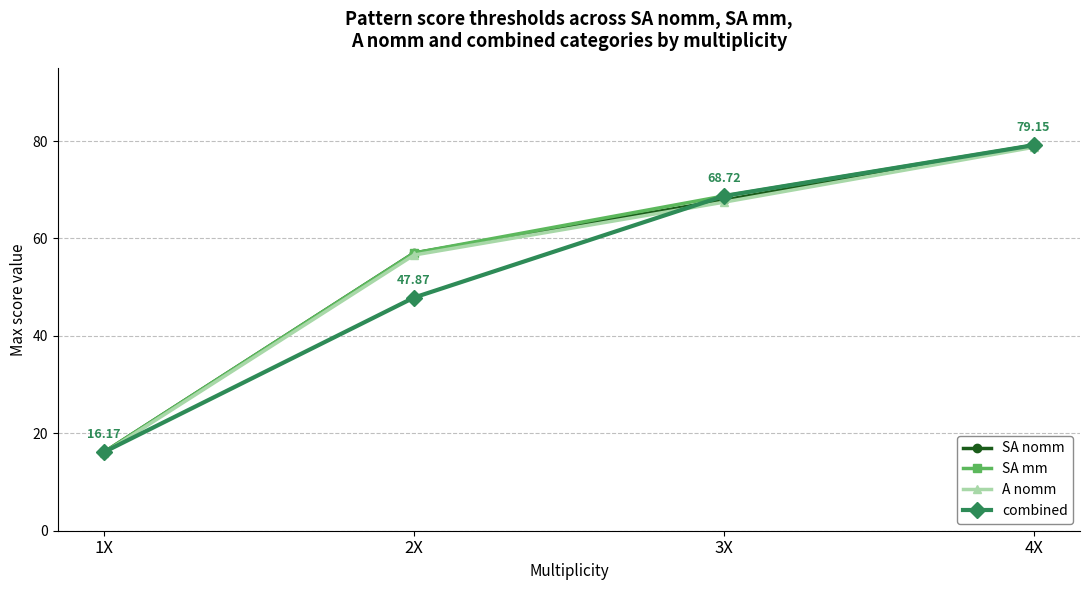

Count the number of categories in the chart.

4